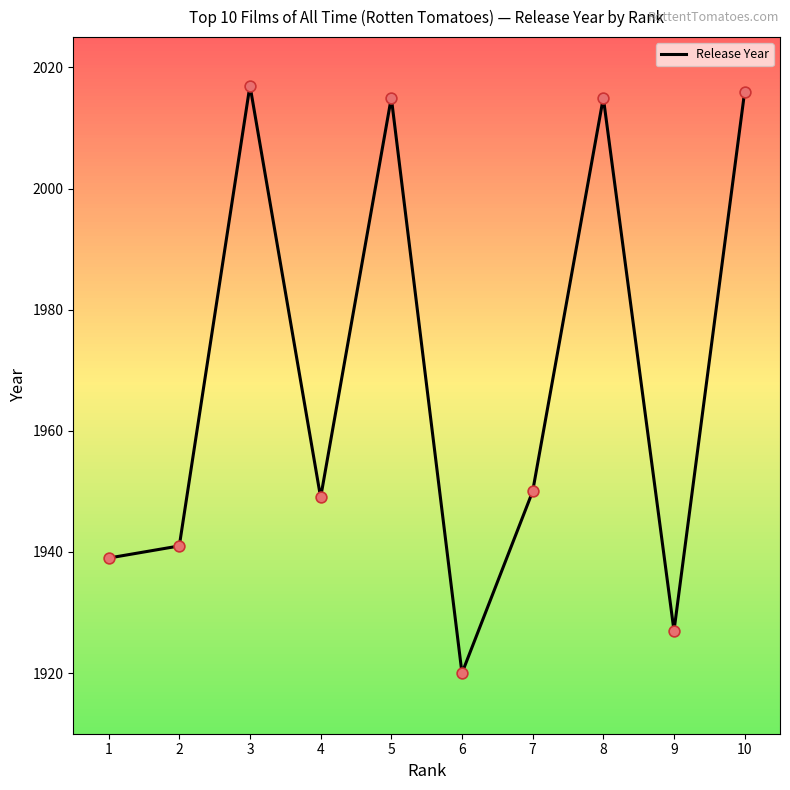

What is the change in value from 4 to 6?

-29